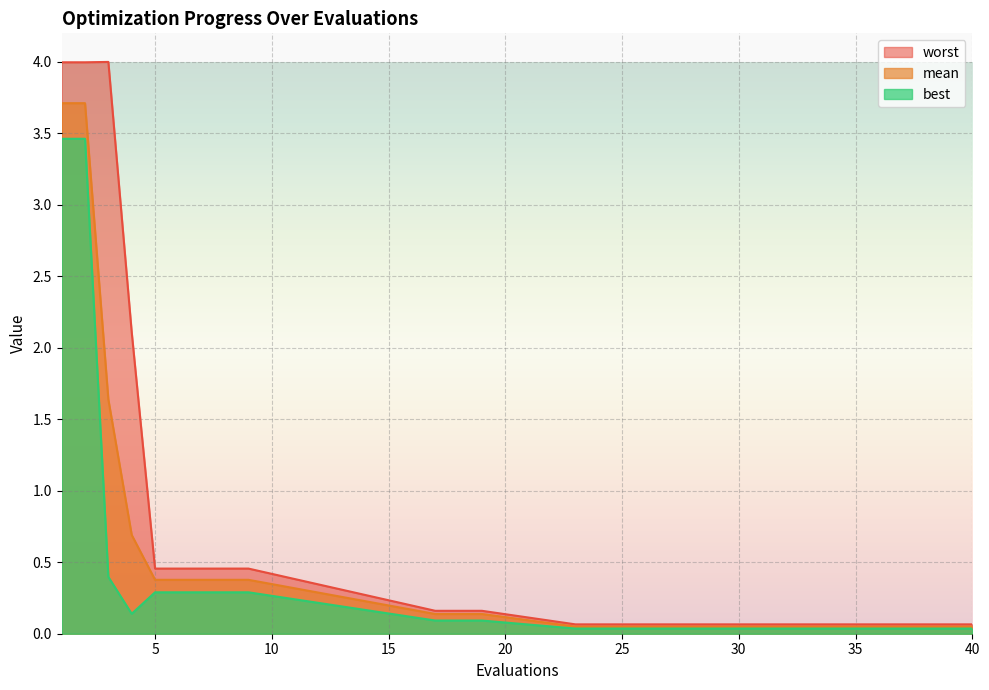

What is the difference between the maximum and minimum values in the worst series?

3.9